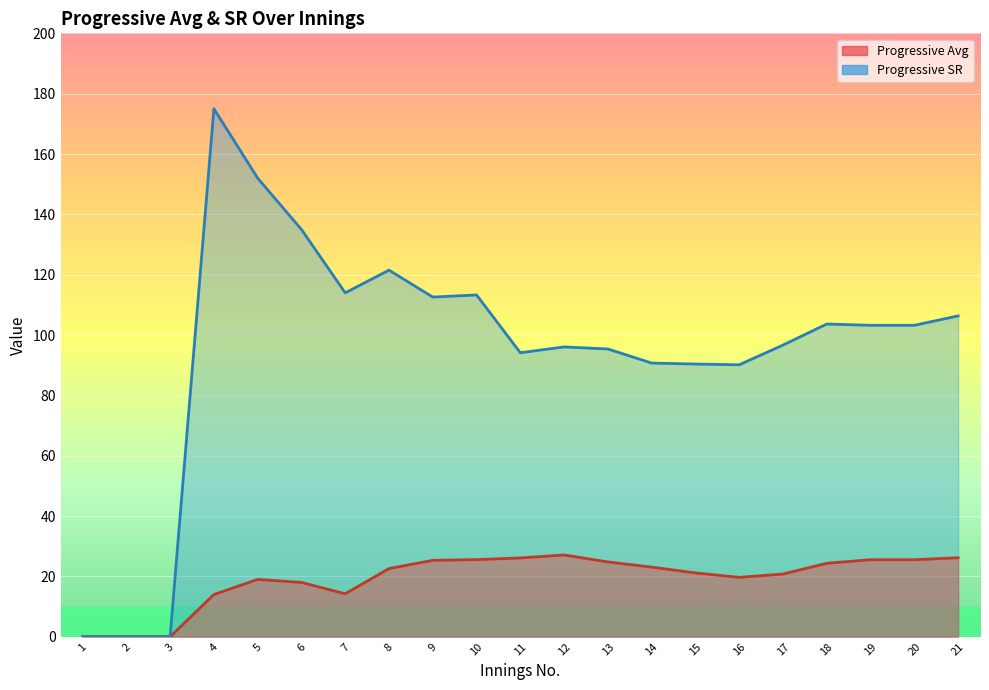

What is the sum of all Progressive SR values?

1993.3